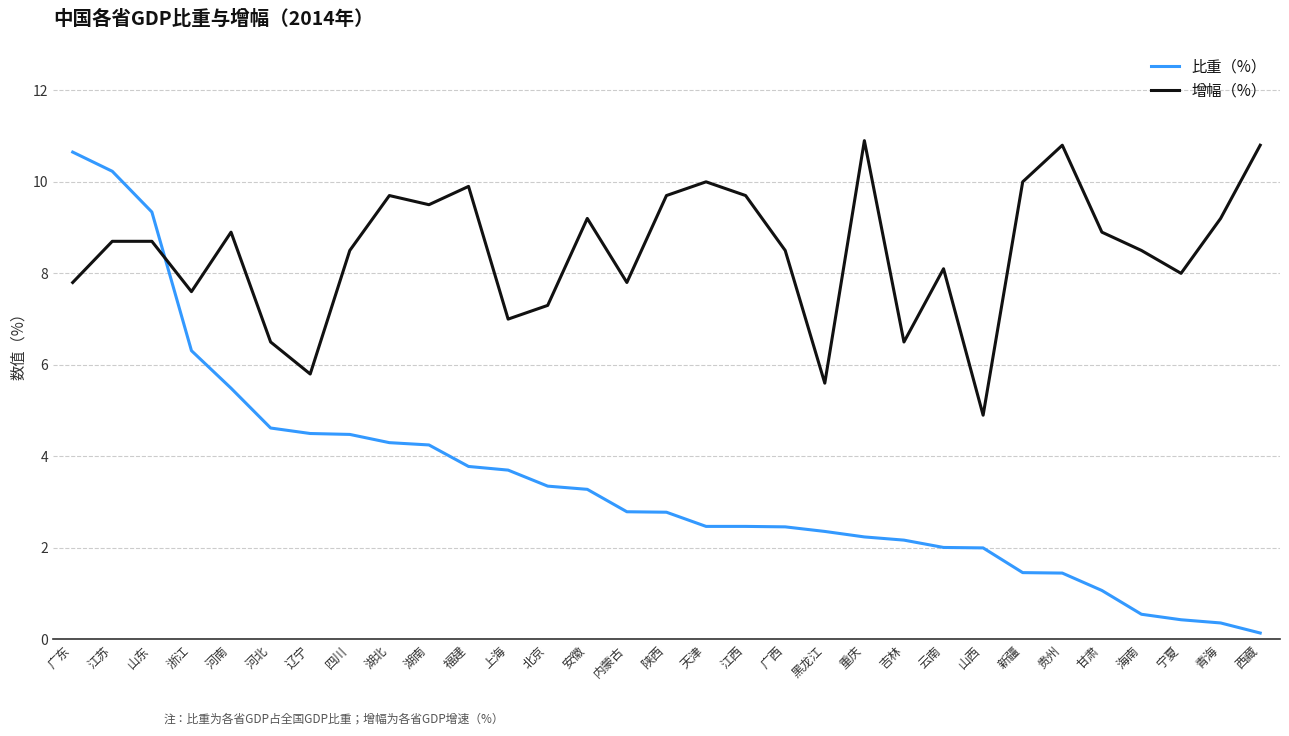

The value of 增幅（%） at 天津 is 14.5. True or false?

False